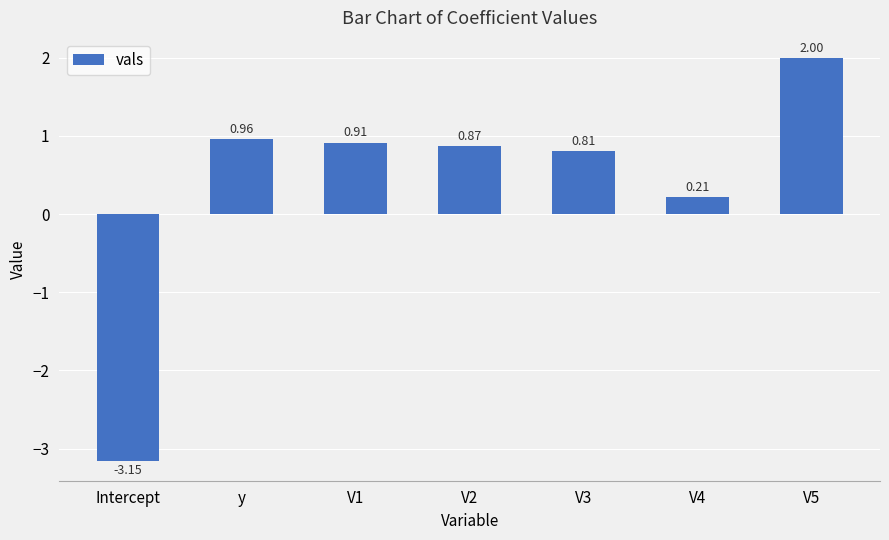

Rank the categories by value from lowest to highest.

Intercept, V4, V3, V2, V1, y, V5